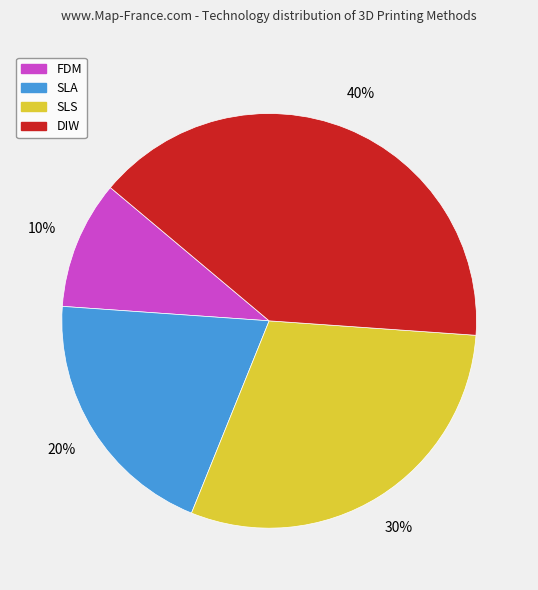

To the nearest percent, what portion does DIW represent?

40%